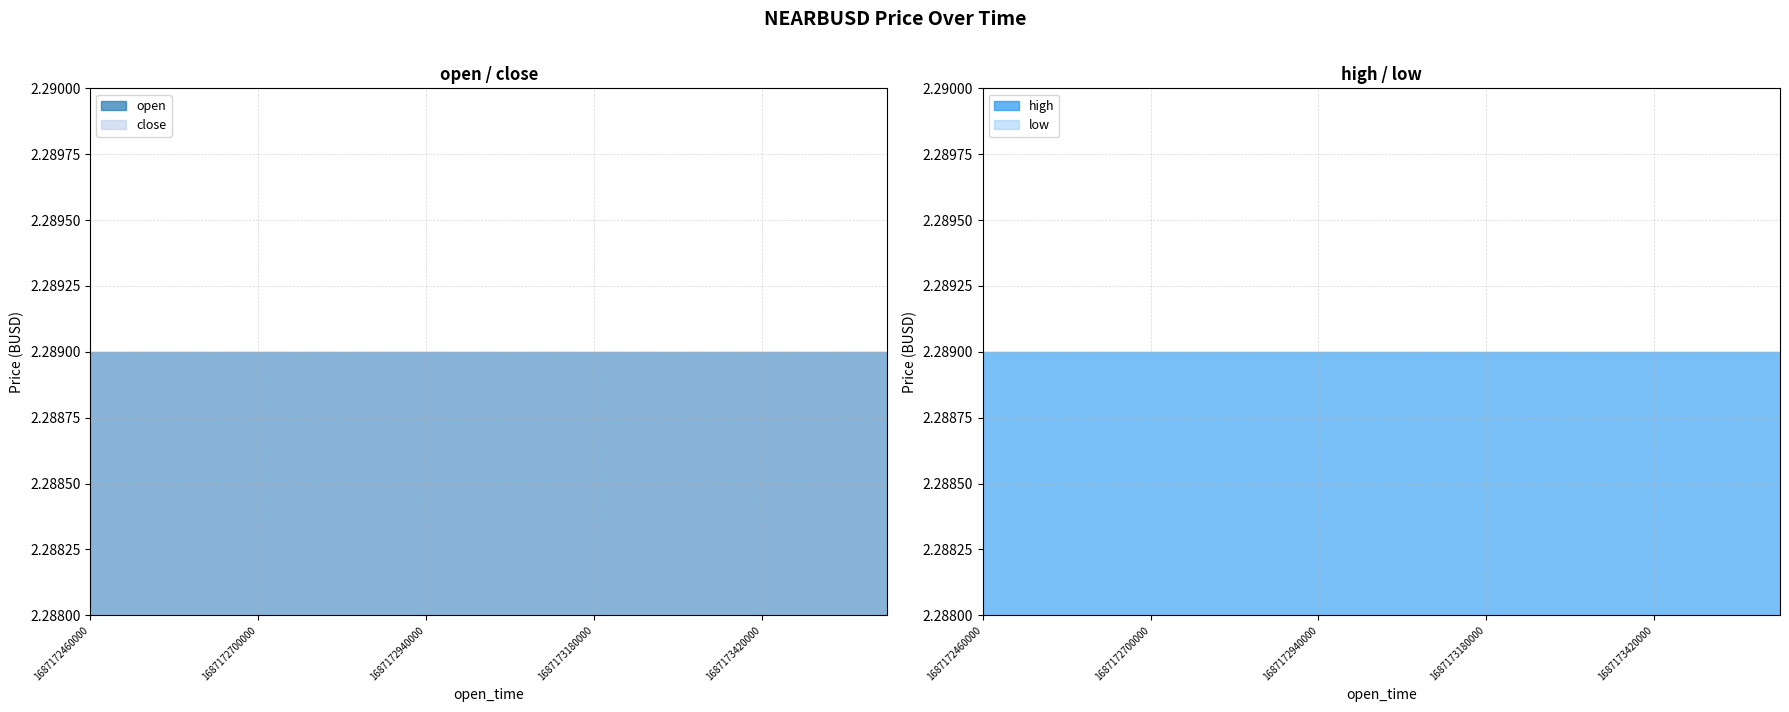

True or false: low has more than 2 points higher than both neighbors.

False